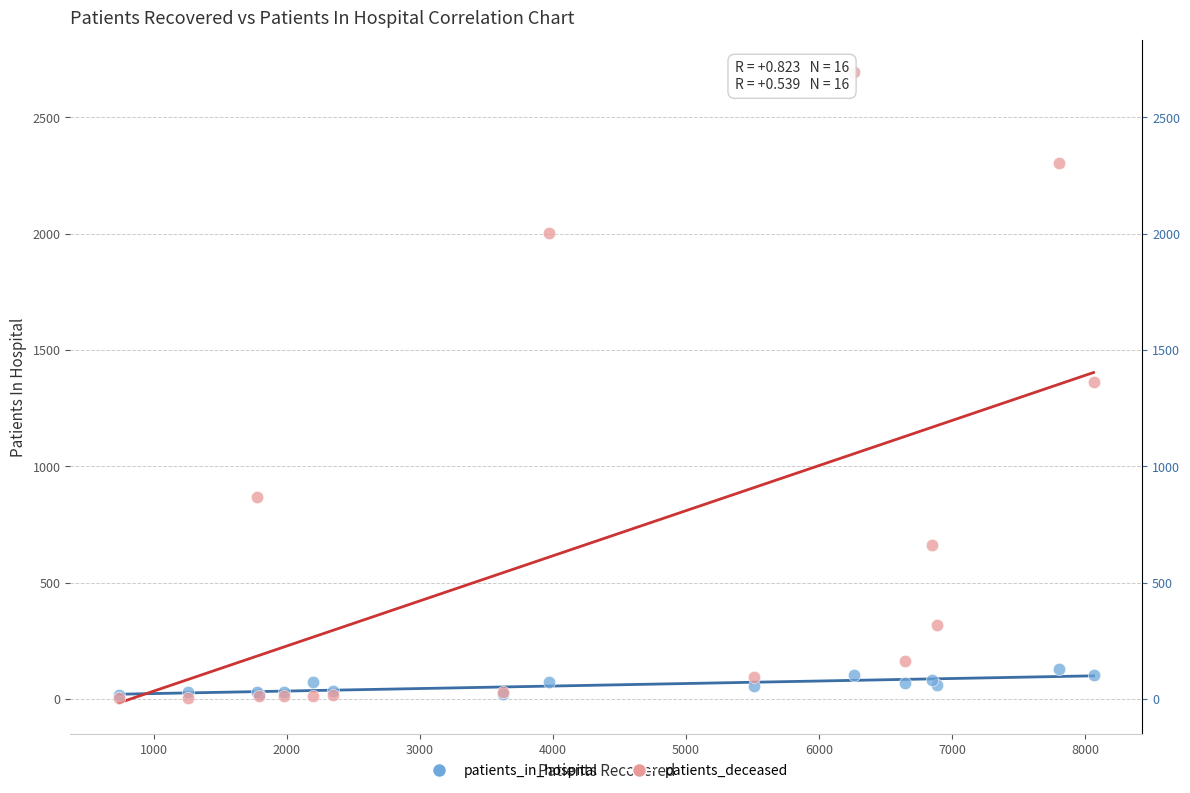

What are all the series names shown in the legend?

patients_in_hospital, patients_deceased